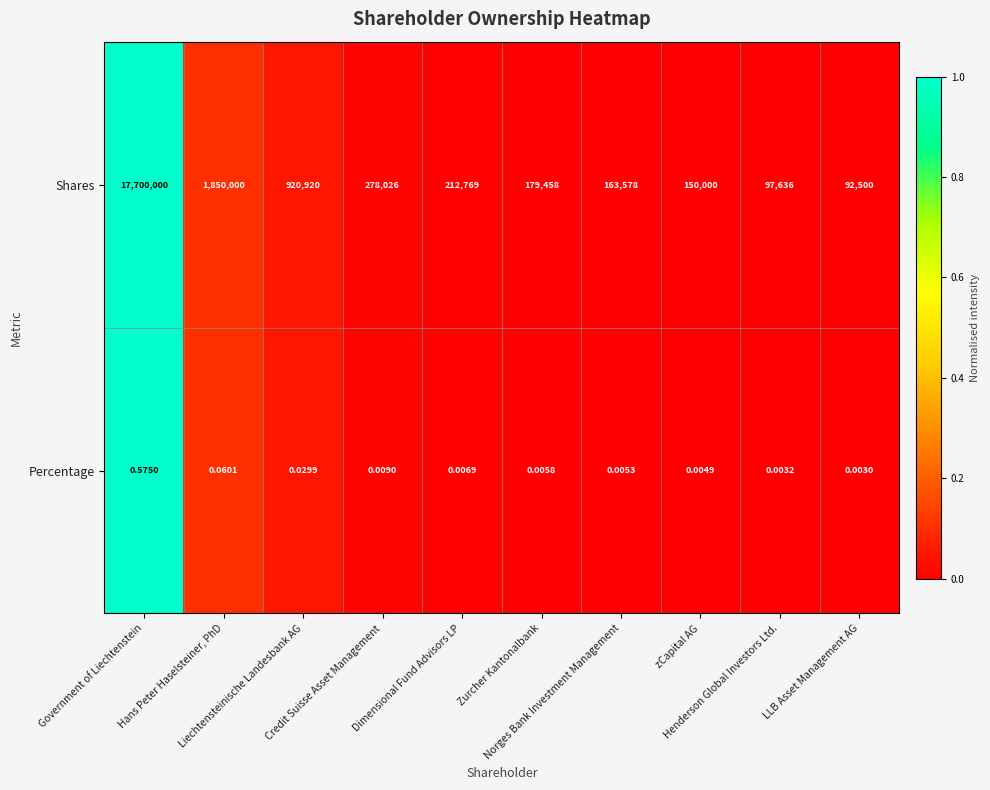

Which series has the largest total across all categories?

Shares